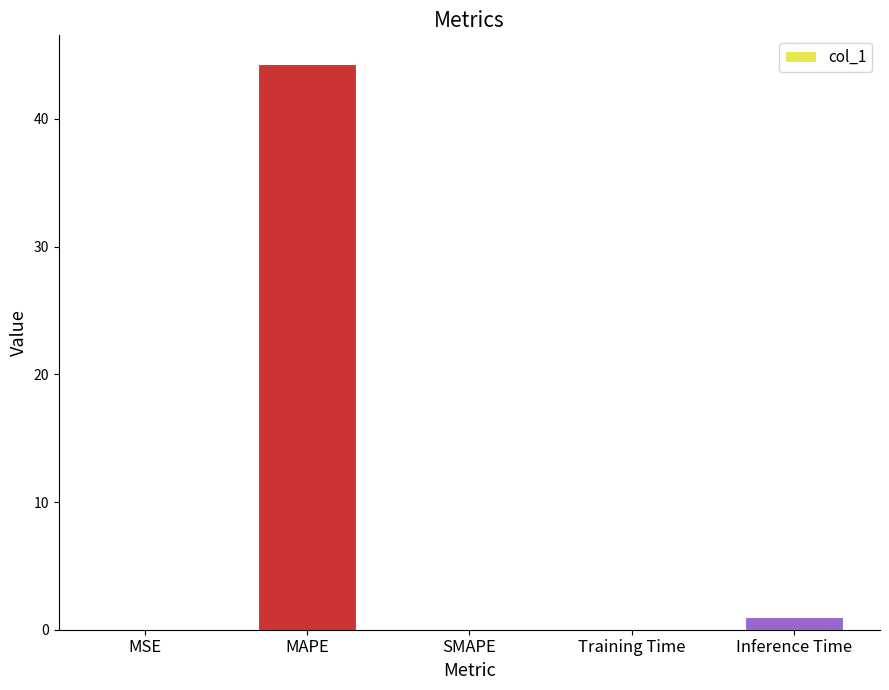

Is it true that the value at SMAPE is 0.0?

True